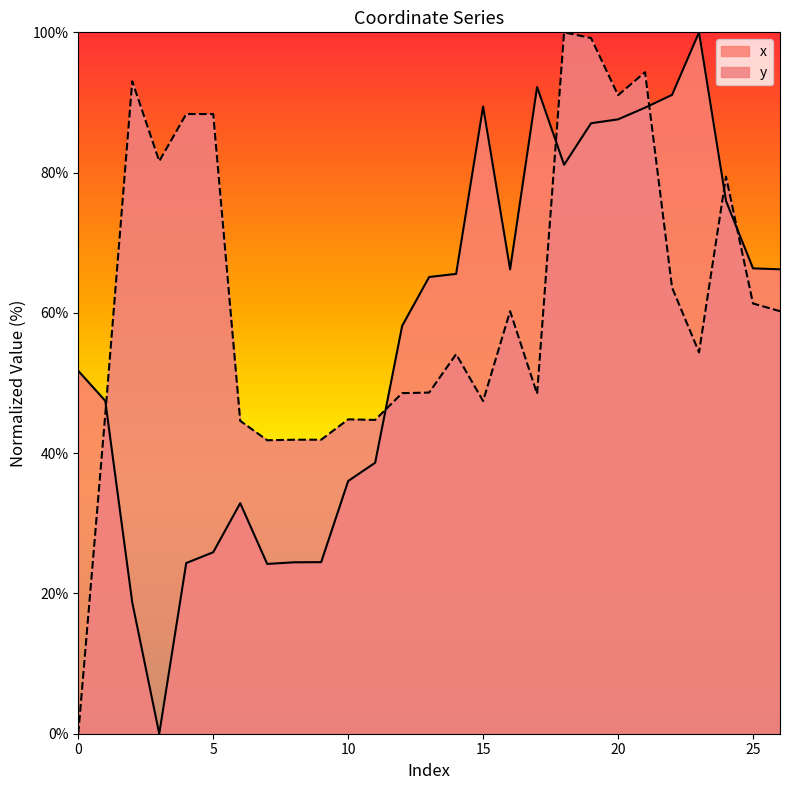

True or false: x and y cross at least once.

True